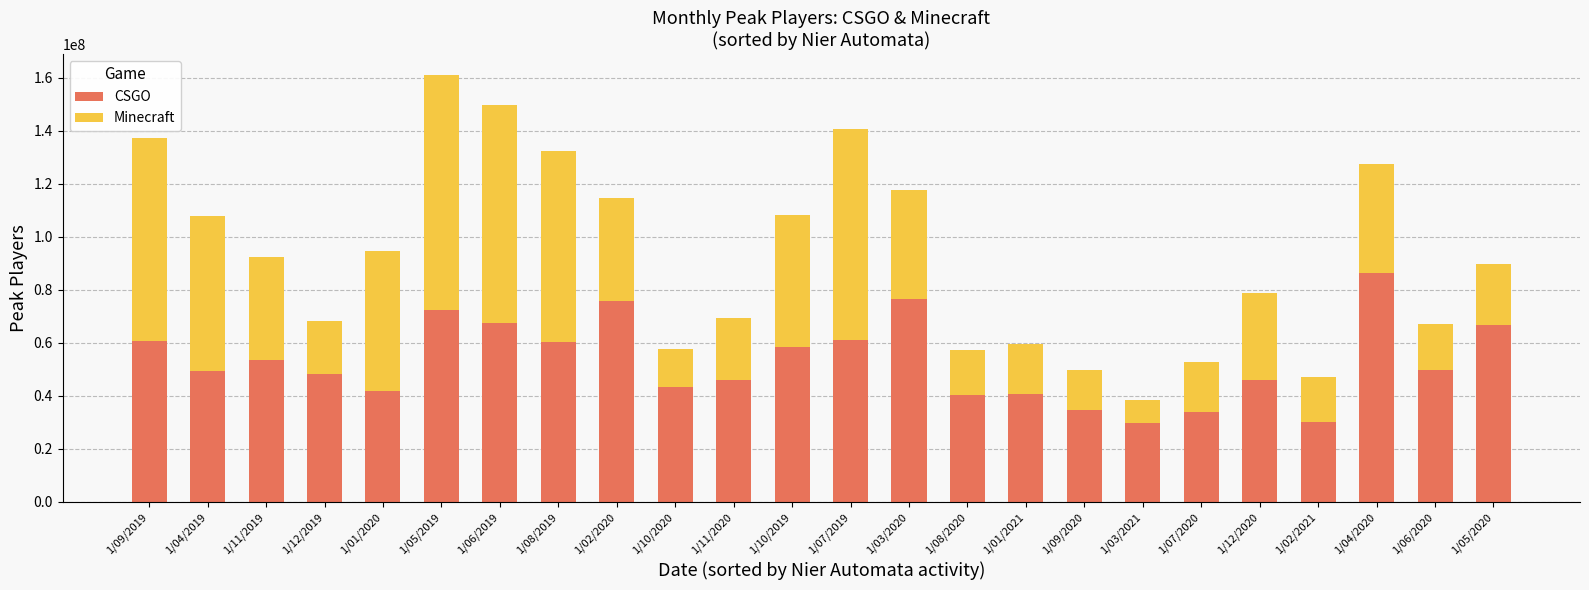

Does the chart contain stacked bars?

Yes